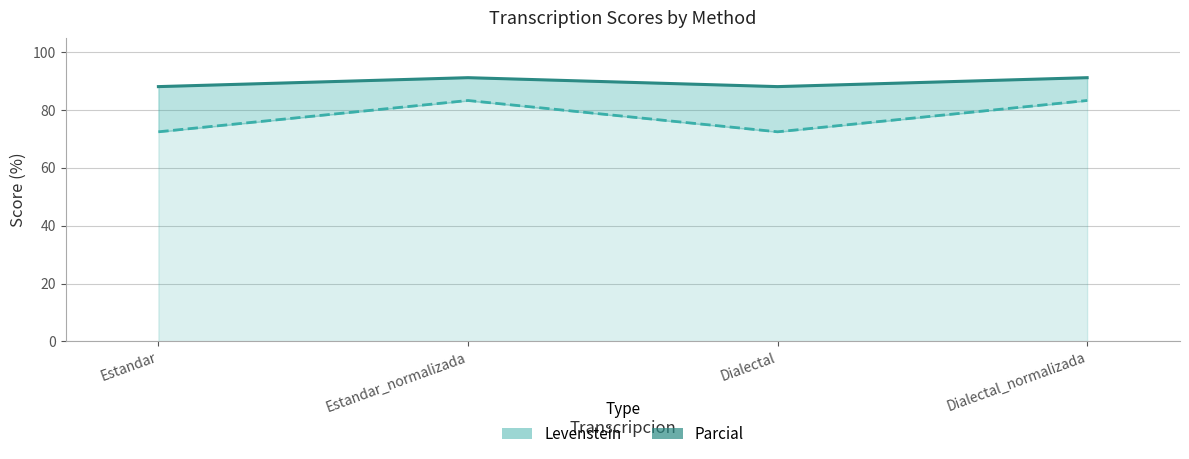

At which label is Levenstein (lower) closest to 77?

Estandar